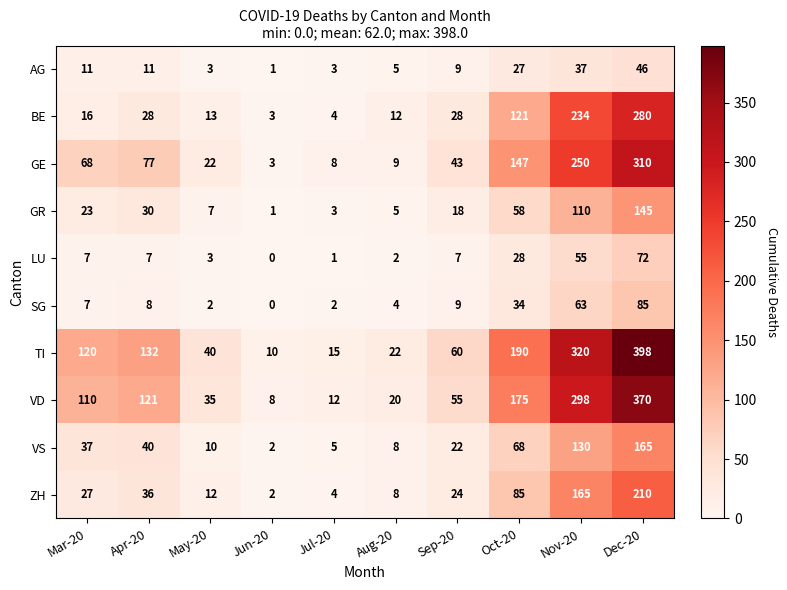

Which series has the largest total across all categories?

TI